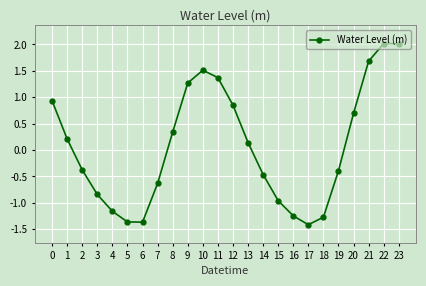

How many values are below 0?

12